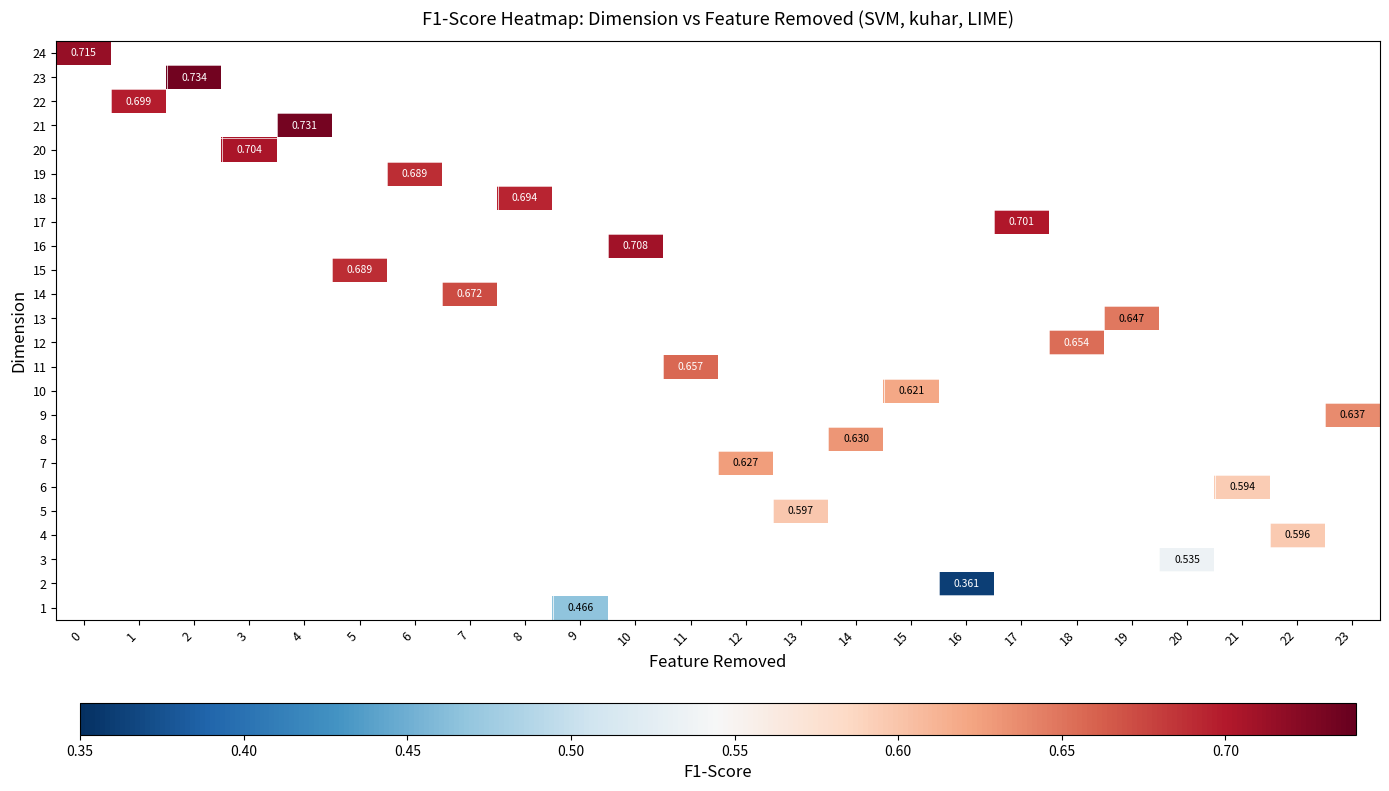

How many series are shown in this chart?

24